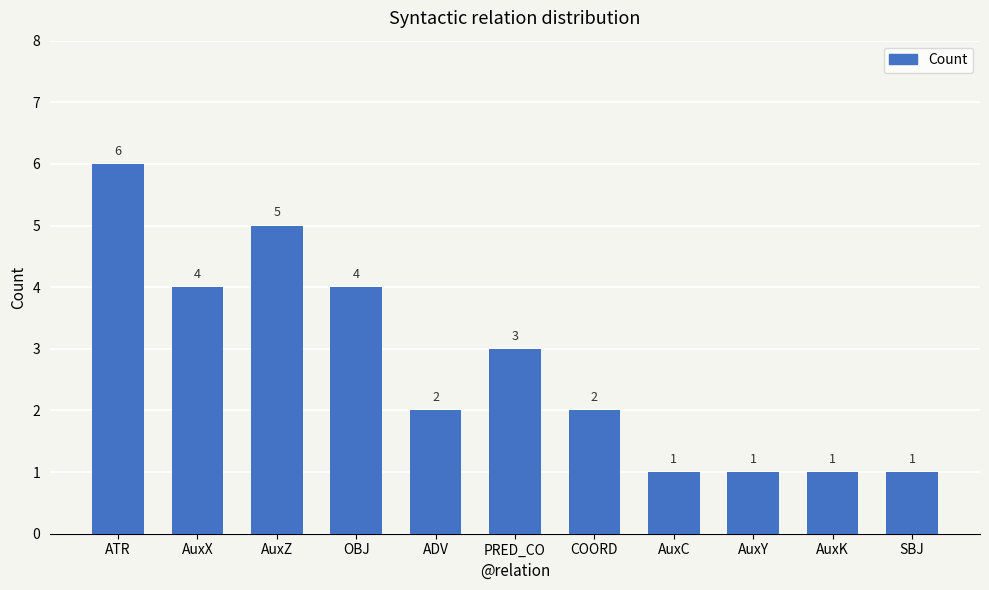

What is the label of the 7th bar from the left?

COORD